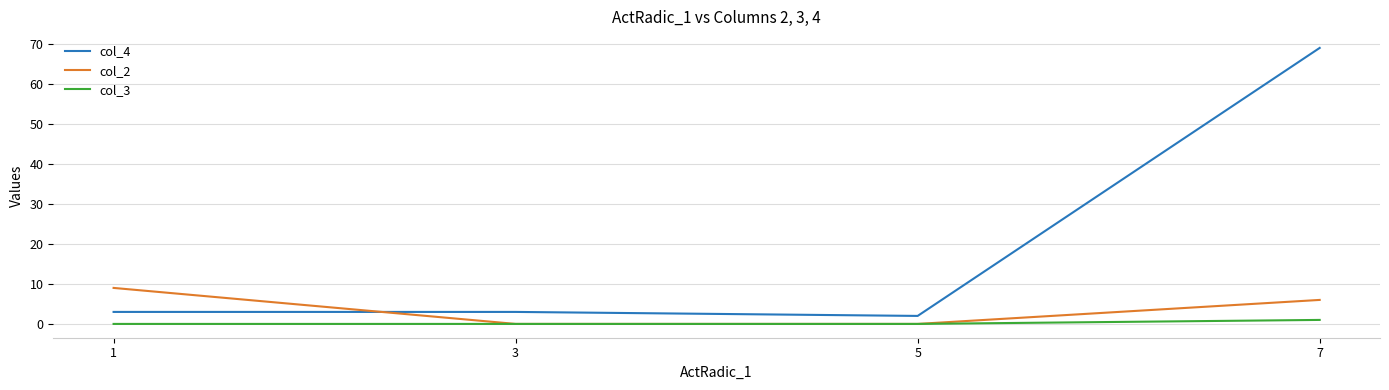

What is the maximum value shown in the chart?

69